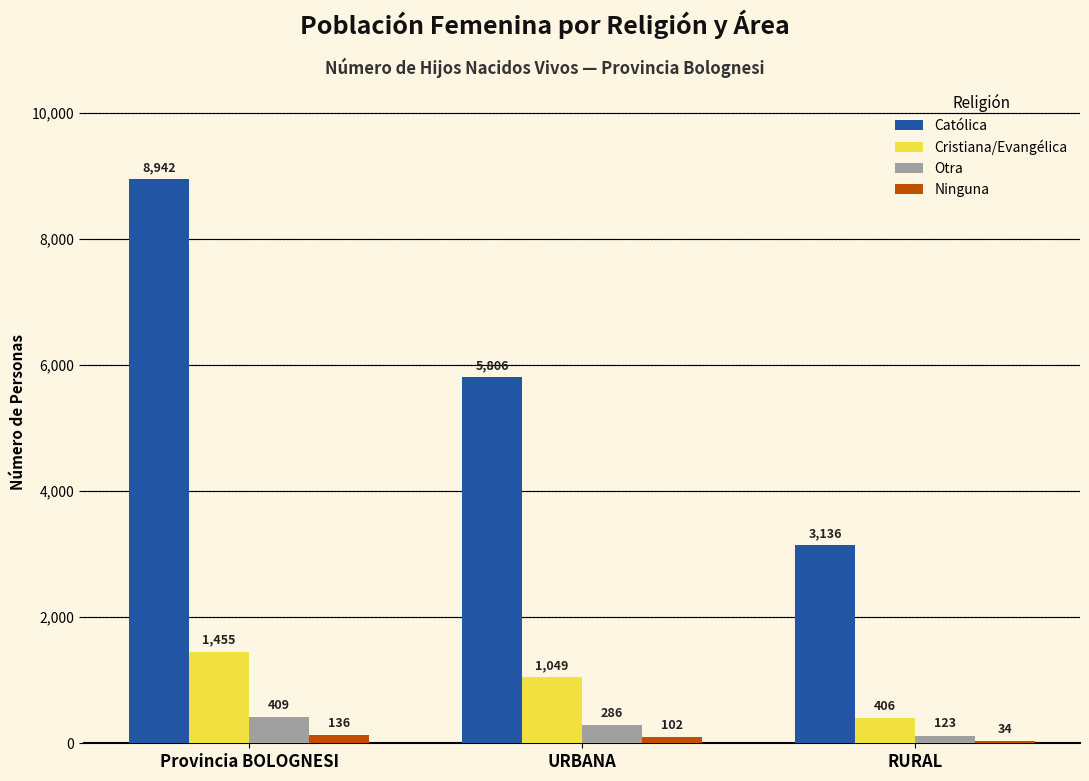

What are all the series names shown in the legend?

Católica, Cristiana/Evangélica, Otra, Ninguna